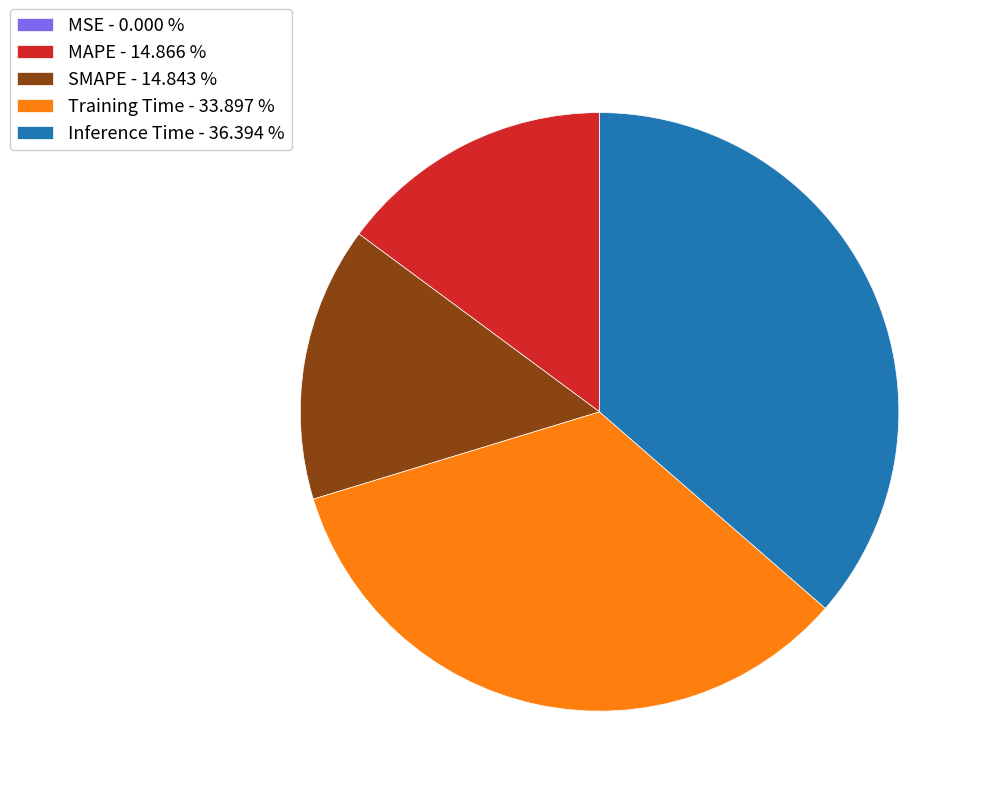

Is the sum of Inference Time - 36.394 % and Training Time - 33.897 % greater than half?

Yes